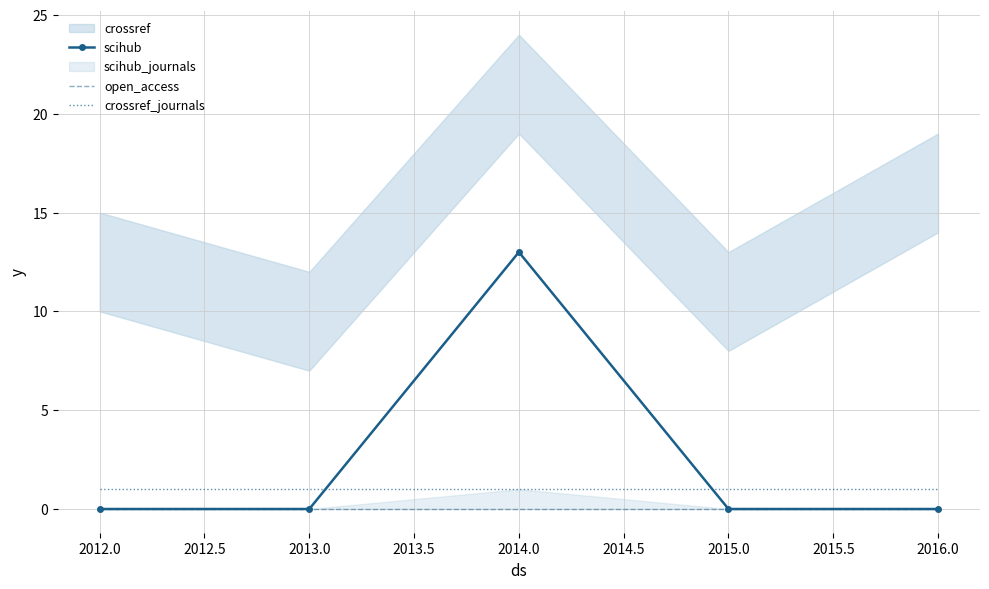

True or false: scihub has more than 2 points higher than both neighbors.

False